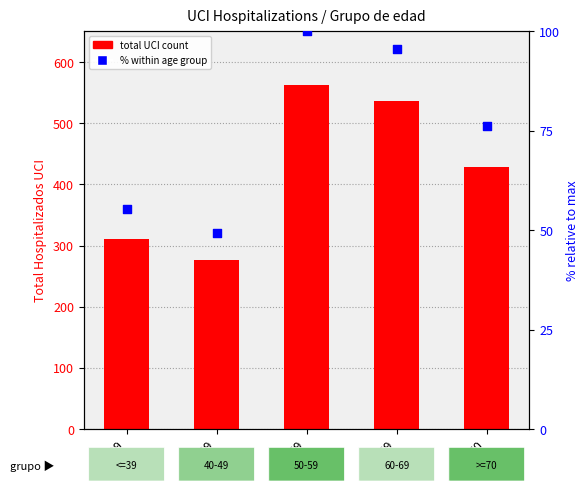

Which series reaches the maximum Y coordinate?

Hospitalizados UCI